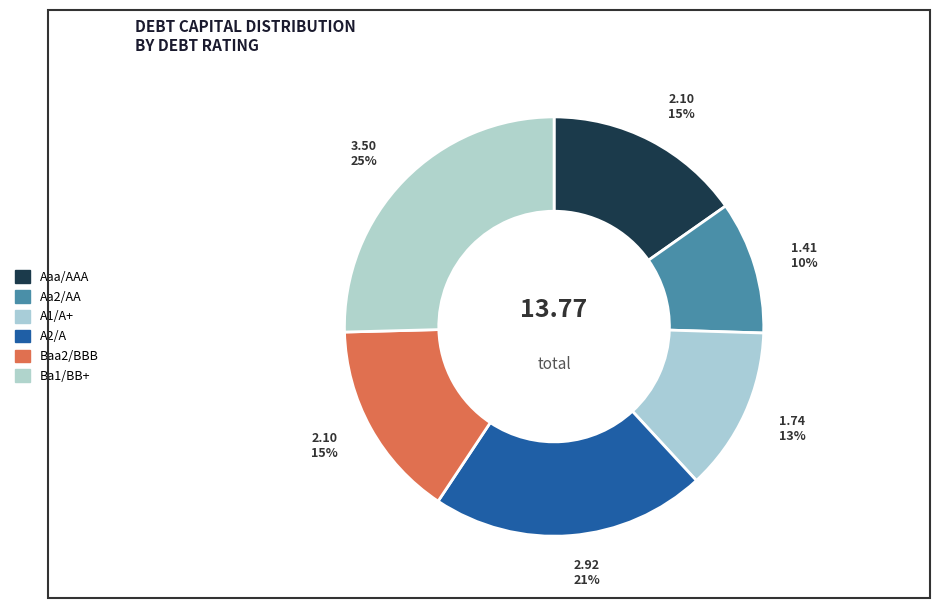

How many slices are in this pie chart?

6